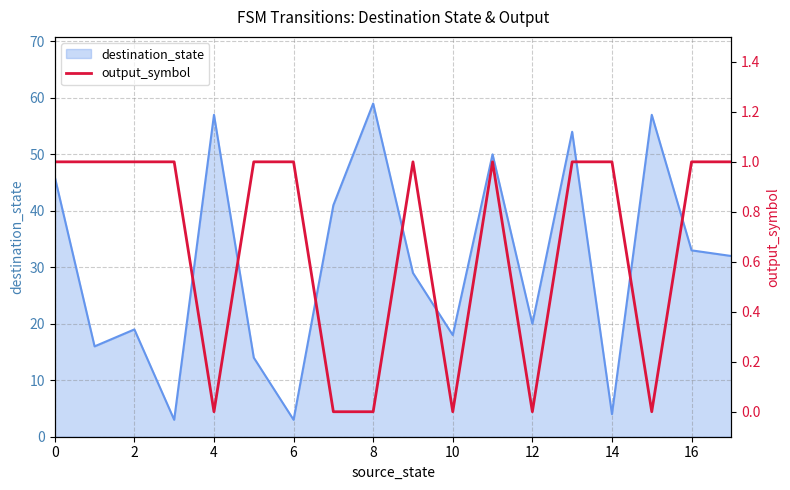

True or false: there are more than 0 points higher than both neighbors.

True